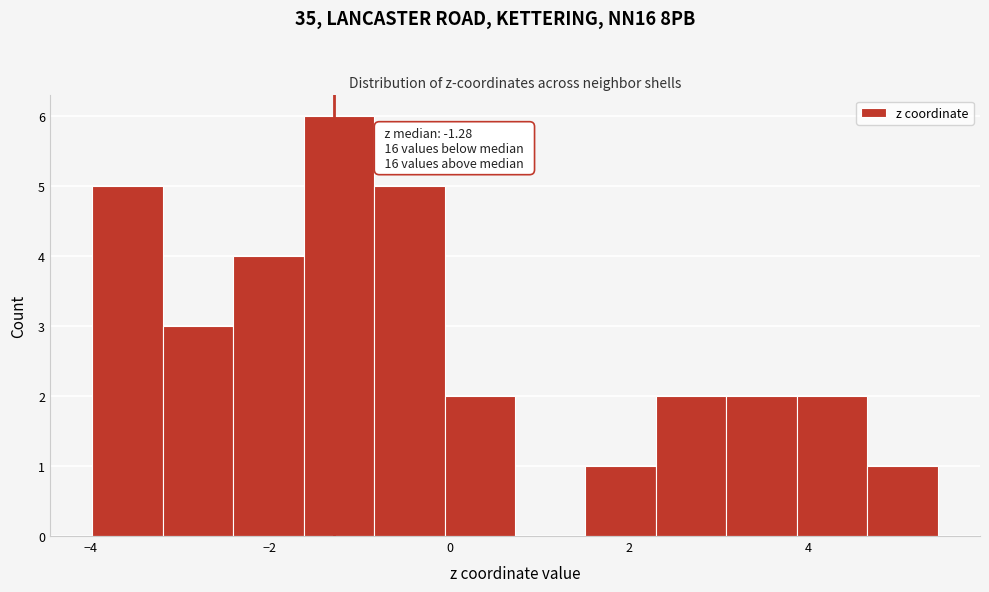

Read against the x-axis, roughly where is the centre of the tallest bar?

-1.2